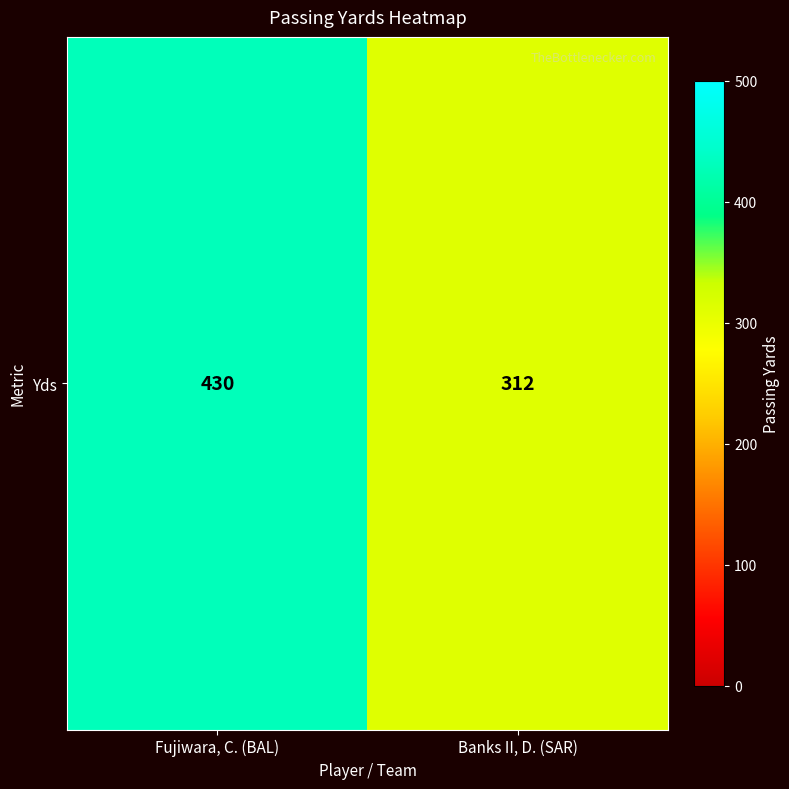

What is the smallest value displayed?

312